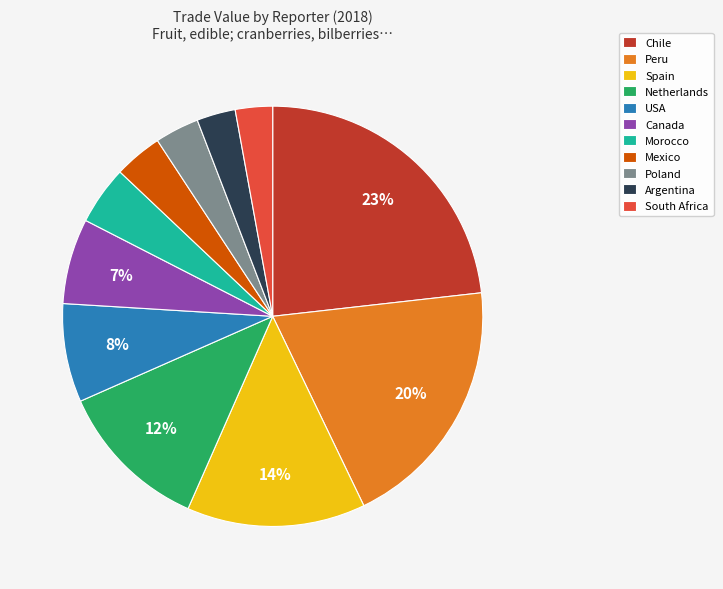

Does Netherlands represent more than half of the total?

No